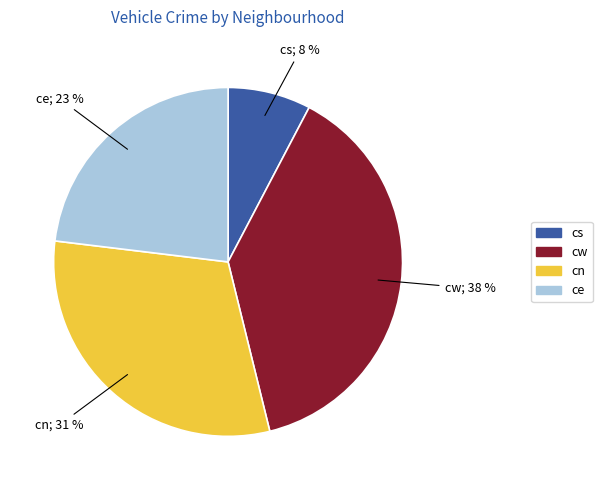

What is the ratio of the value at cw to the value at ce?

1.7